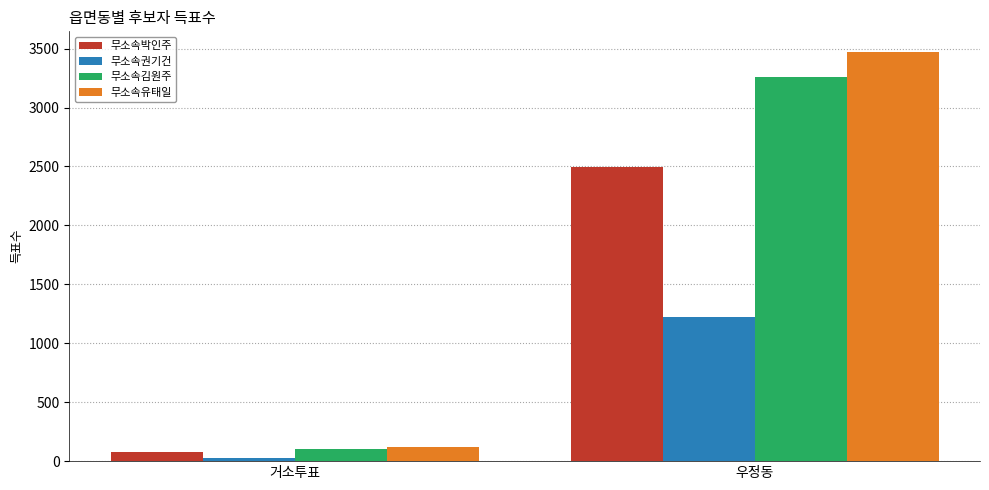

Which series has the largest range (max minus min)?

무소속유태일